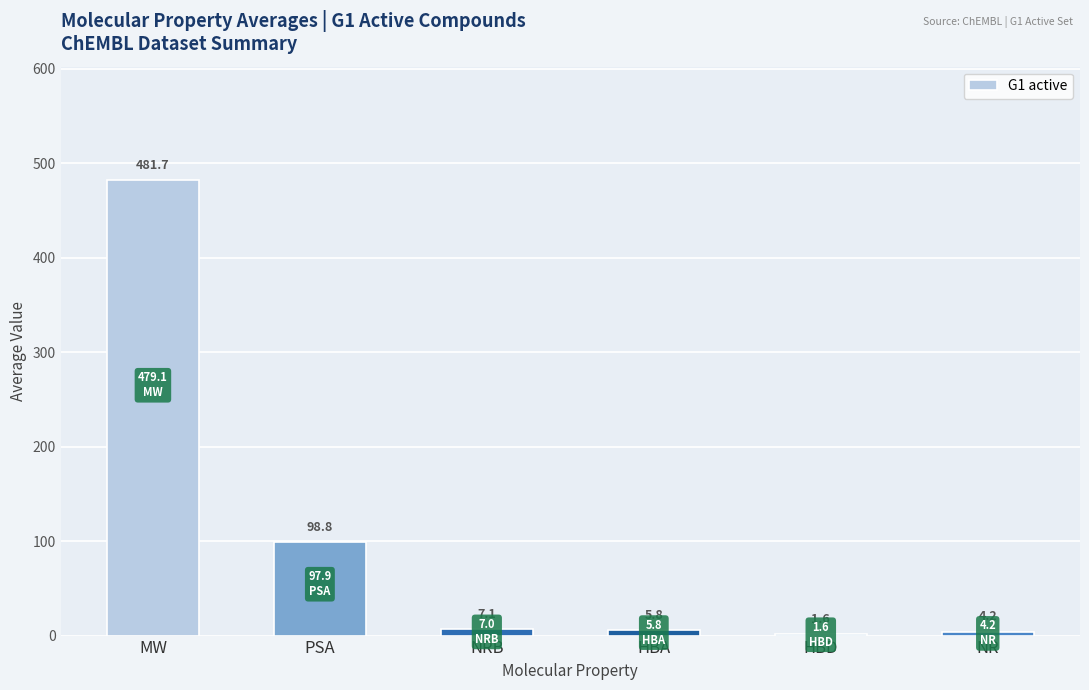

Which label corresponds to the largest value in the chart?

MW